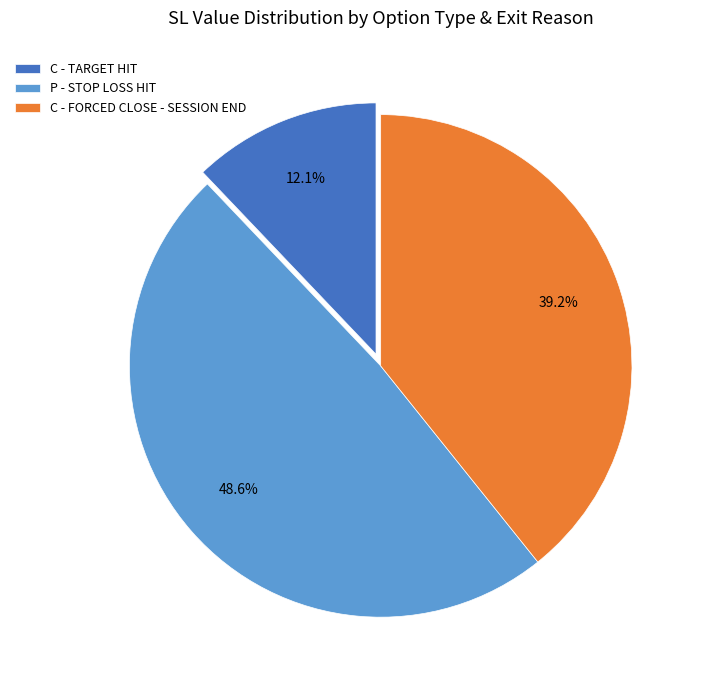

How many slices are in this pie chart?

3